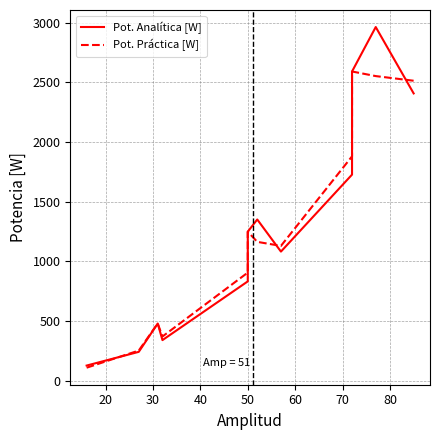

The value of Pot. Práctica [W] at 90 is 1064.8. True or false?

False